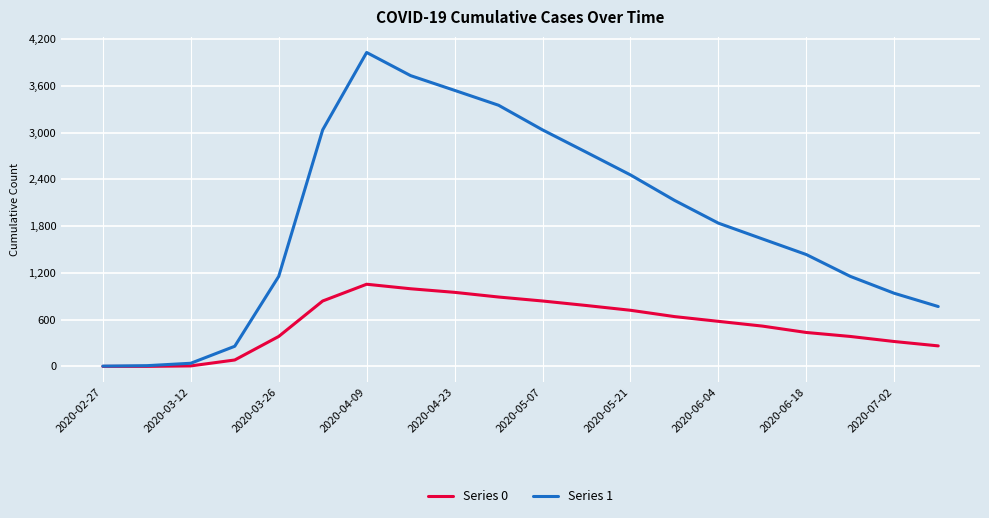

Which series has the largest range (max minus min)?

Series 1